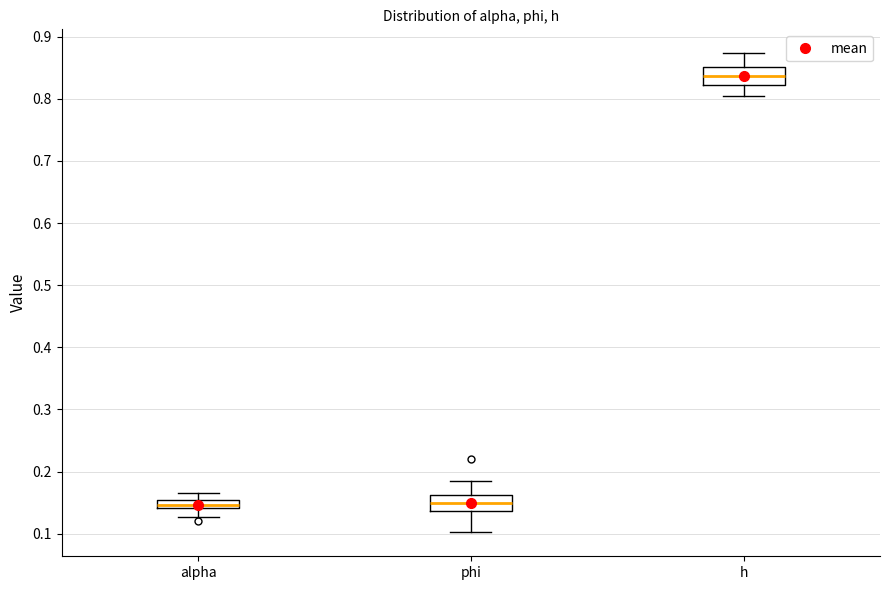

Where does the lower whisker of the box for alpha end on the y-axis? The values are not printed on the chart, so give them approximately, as read against the axis.

0.13